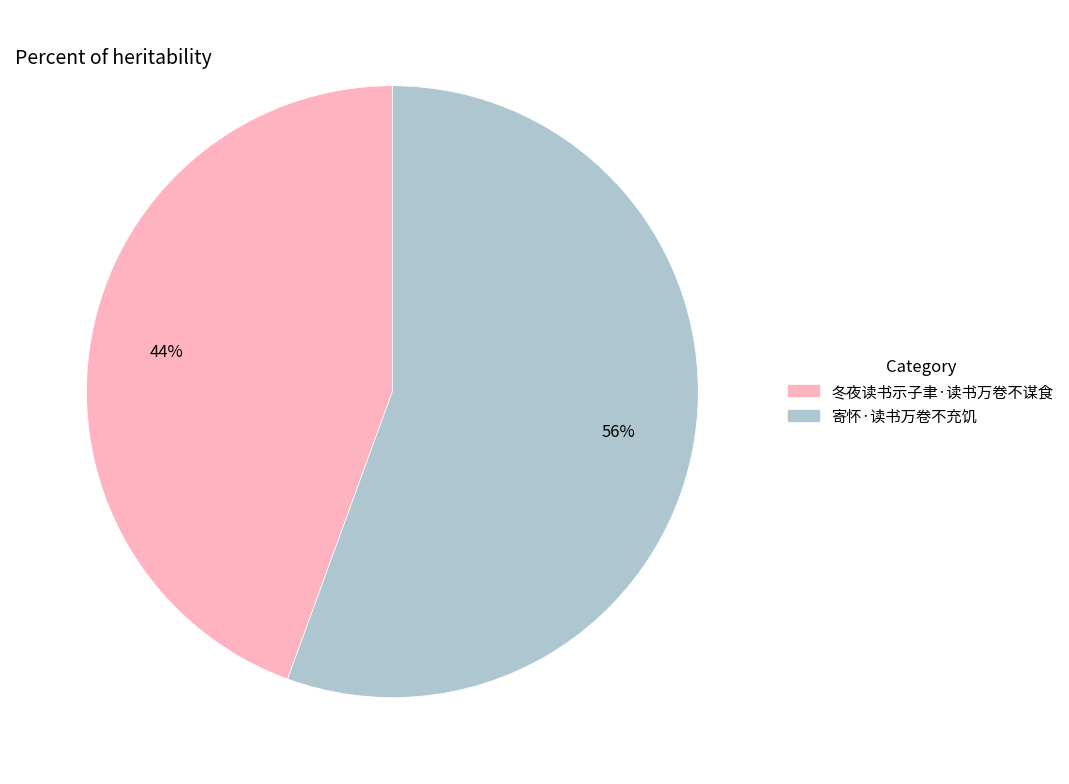

What is the majority slice?

寄怀·读书万卷不充饥